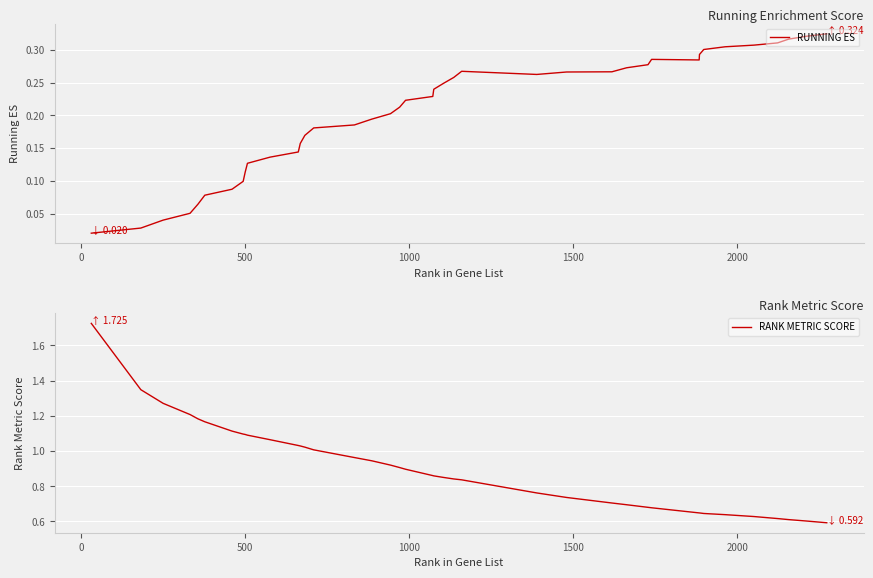

True or false: RANK METRIC SCORE and RUNNING ES intersect in this chart.

False